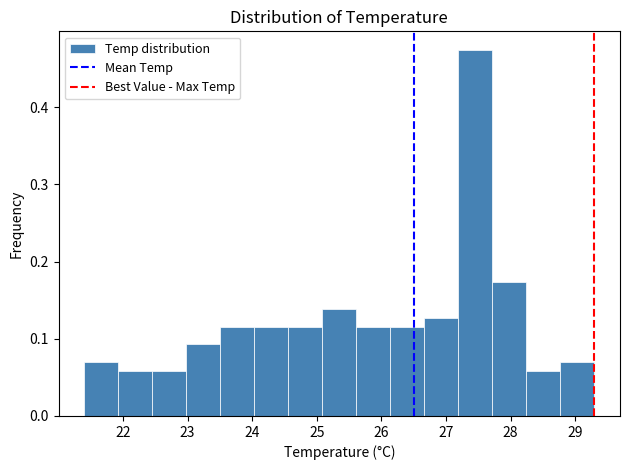

Which range on the x-axis has the tallest bar?

27.2 to 27.7